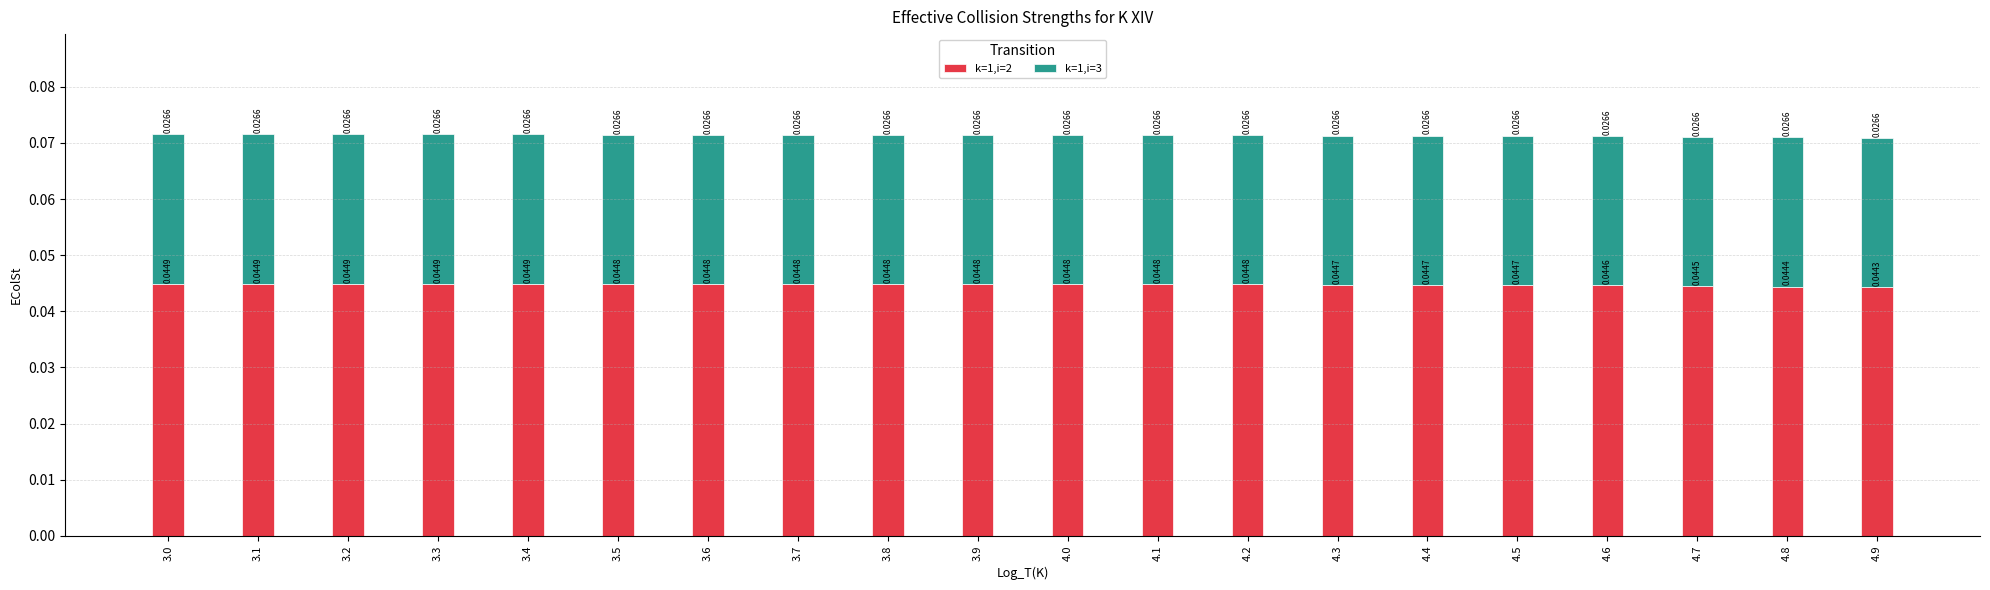

Are the bars grouped side by side (vs. stacked)?

No